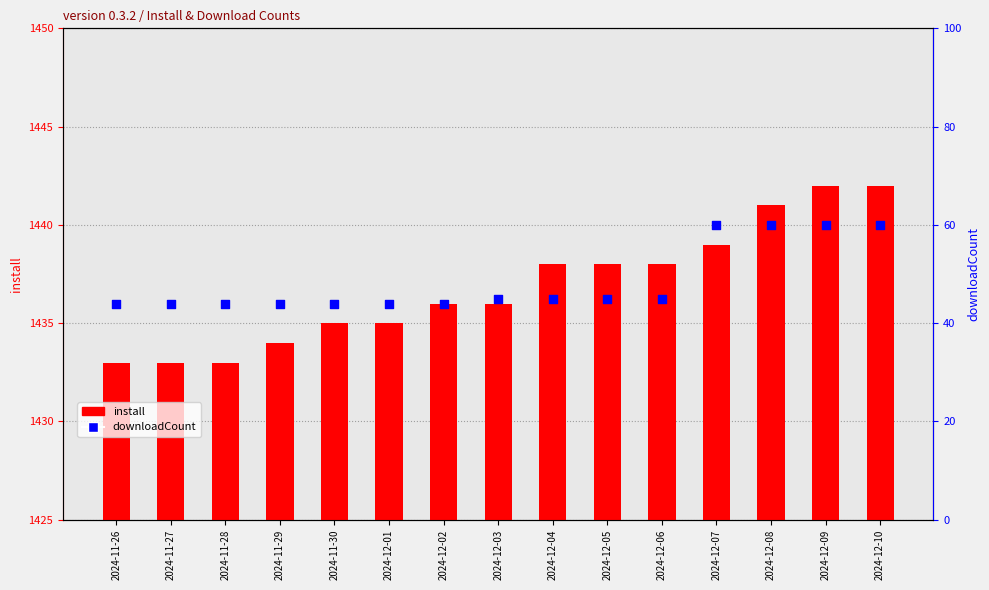

Which series has the largest Y range (max minus min)?

downloadCount